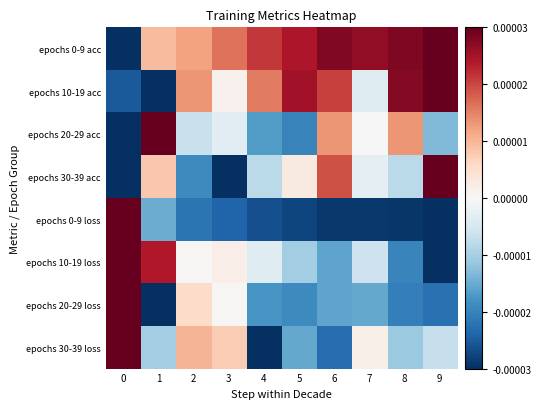

At 8, list the series in order from largest to smallest.

epochs 0-9 acc, epochs 10-19 acc, epochs 20-29 acc, epochs 30-39 acc, epochs 30-39 loss, epochs 10-19 loss, epochs 20-29 loss, epochs 0-9 loss